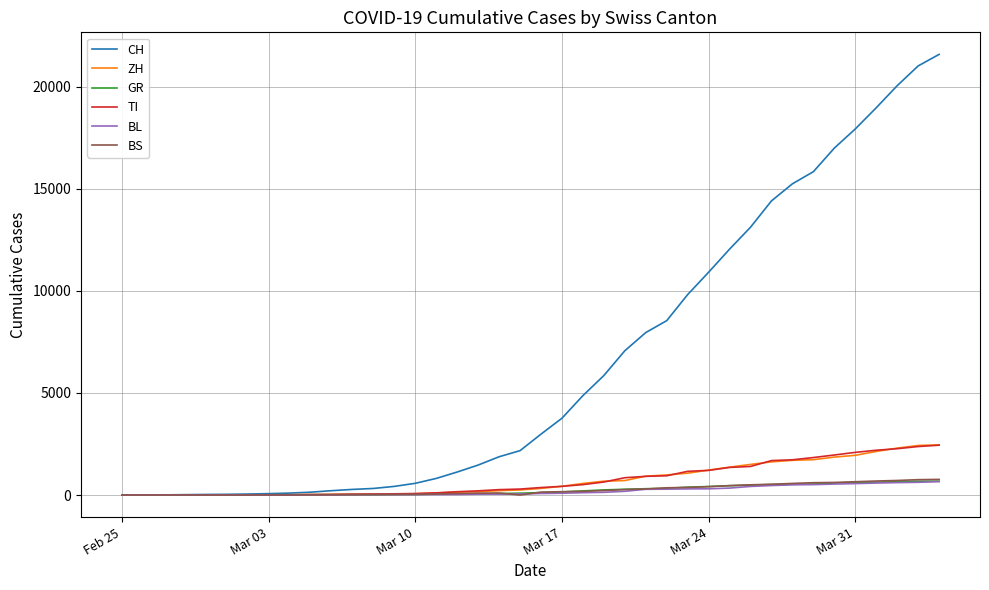

What is the maximum value shown in the chart?

21585